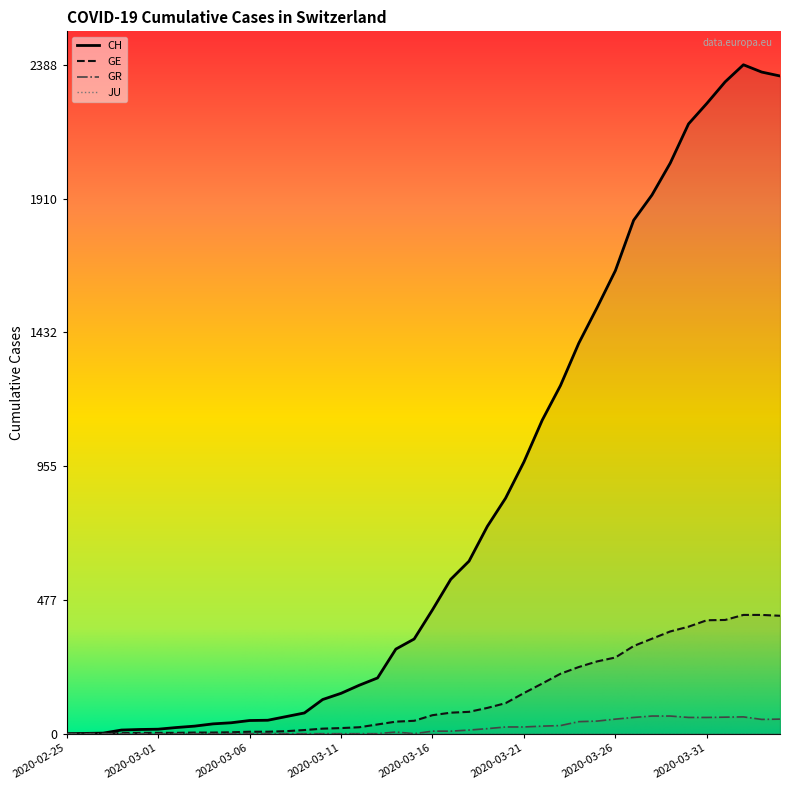

How many data points in GR are less than 9?

20